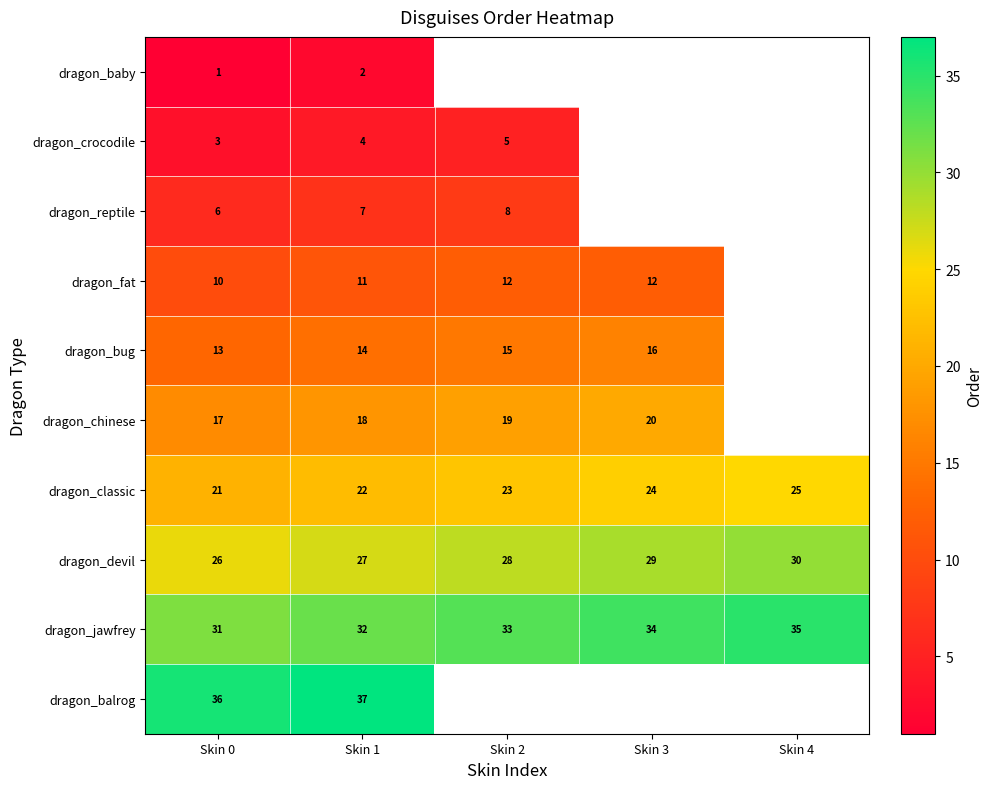

Rank the categories by dragon_jawfrey value from highest to lowest.

Skin 4, Skin 3, Skin 2, Skin 1, Skin 0